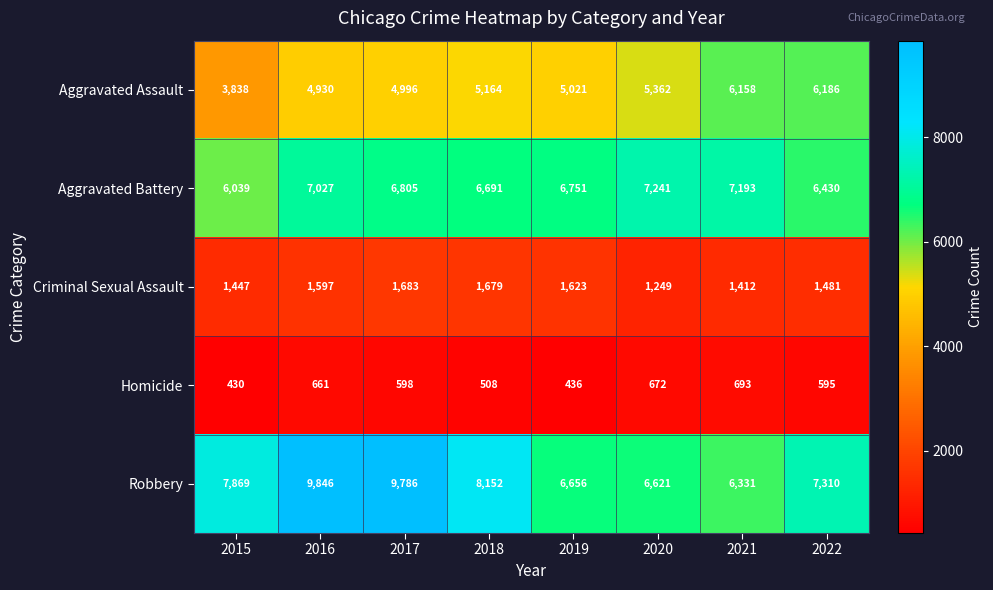

At which category is the sum across all series the highest?

2016